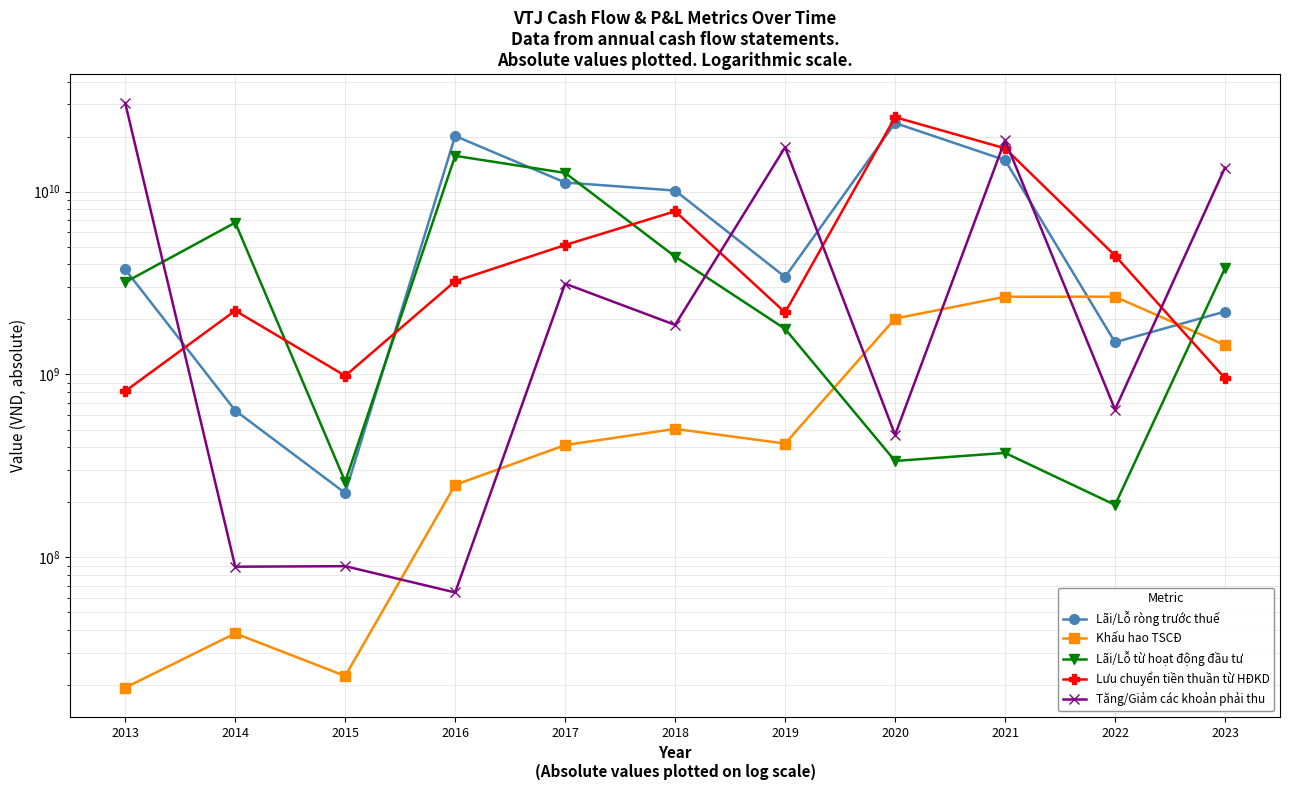

Between which two adjacent categories do Khấu hao TSCĐ and Lãi/Lỗ ròng trước thuế first intersect?

2021 and 2022